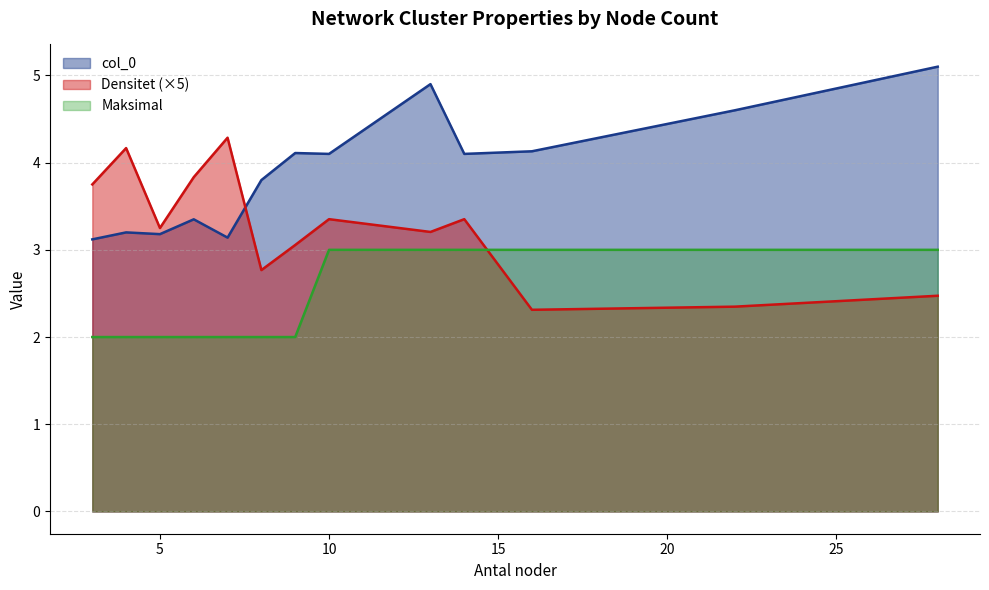

Which has a higher value, 4 or 13?

13